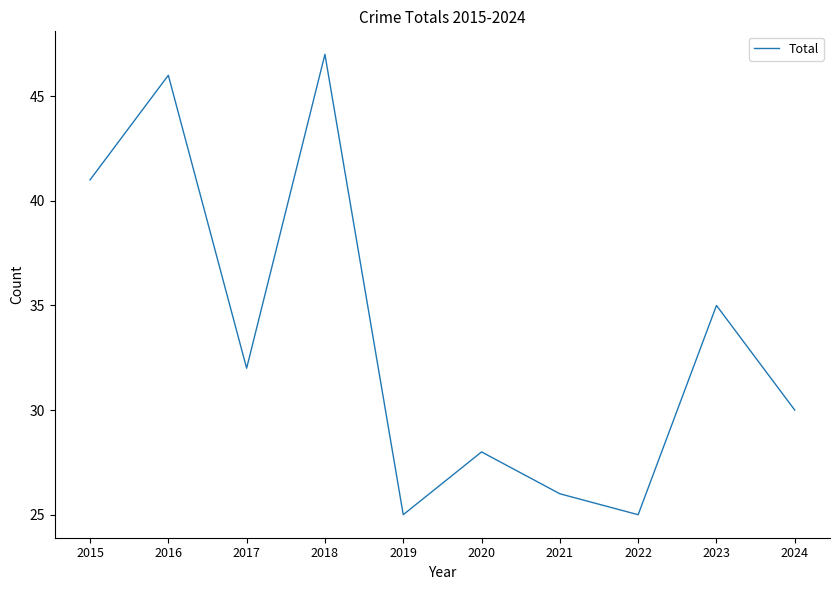

Approximately how many times larger is the value at 2015 compared to 2022?

1.6